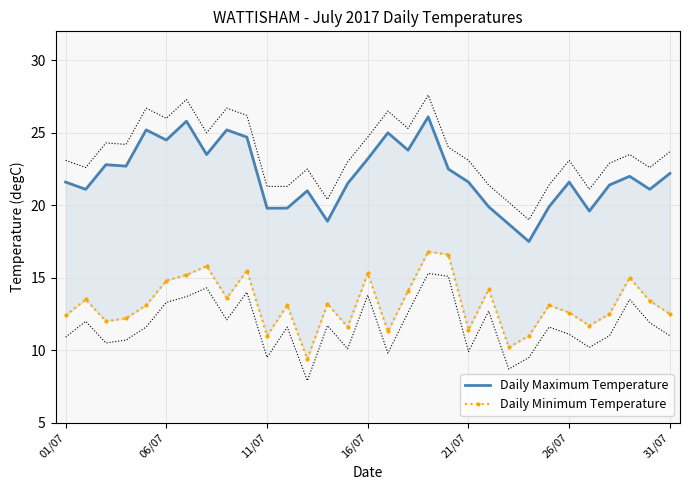

At how many categories does at least one series exceed 19?

28